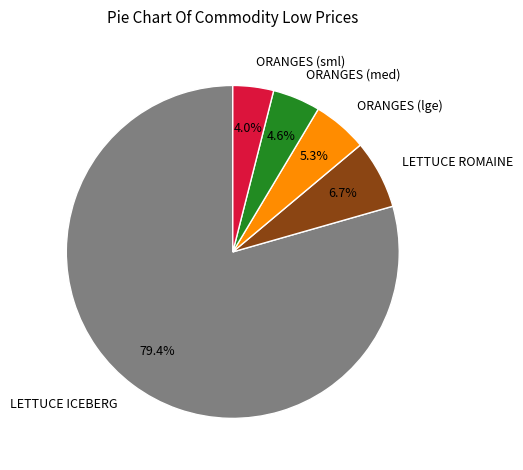

To the nearest percent, what is the average slice percentage?

20%